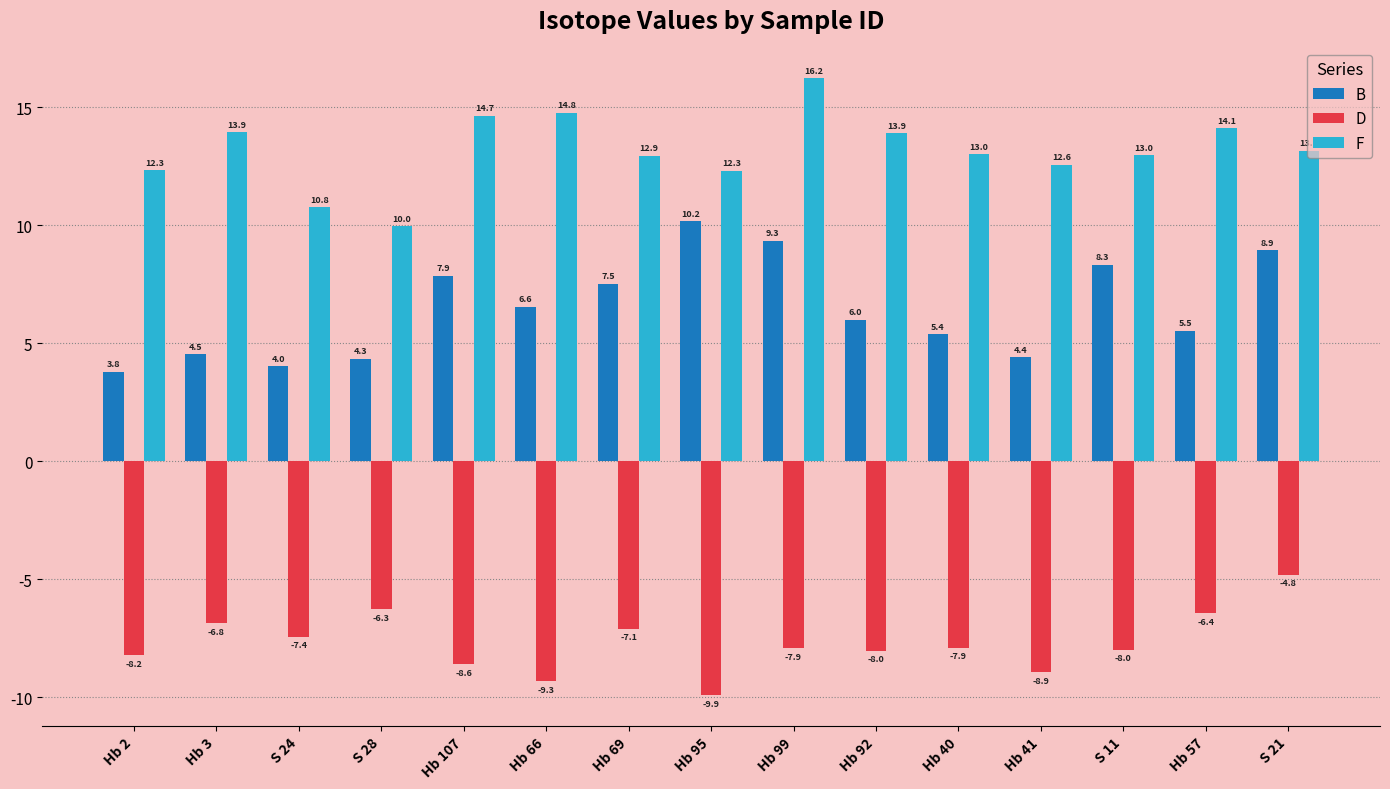

What is the sum of all D values?

-115.6